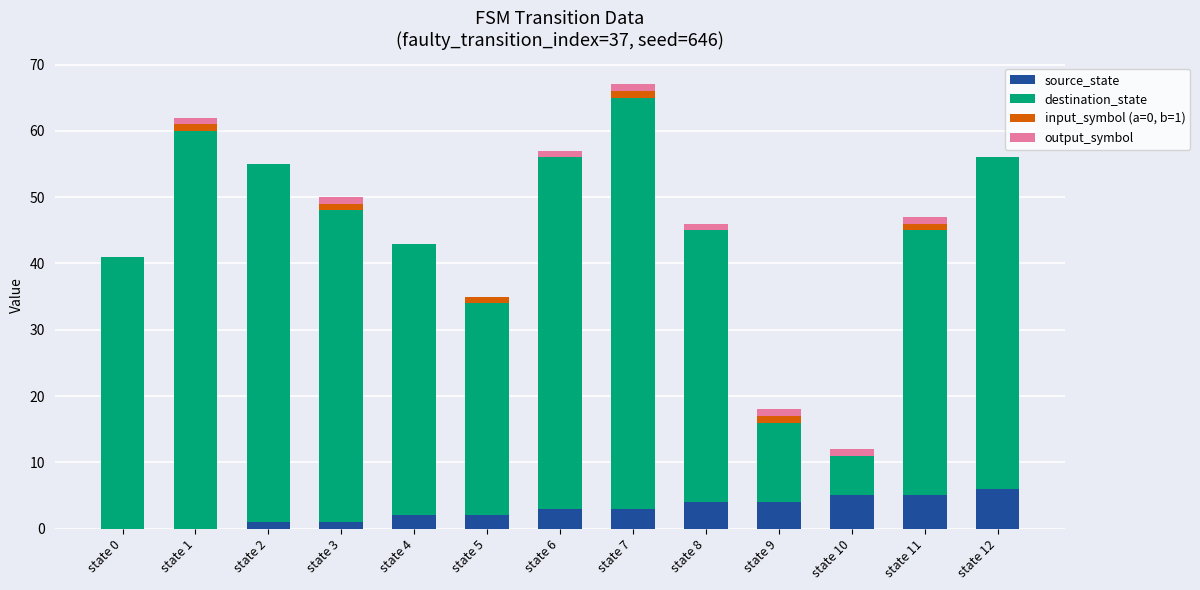

Are the bars grouped side by side (vs. stacked)?

No